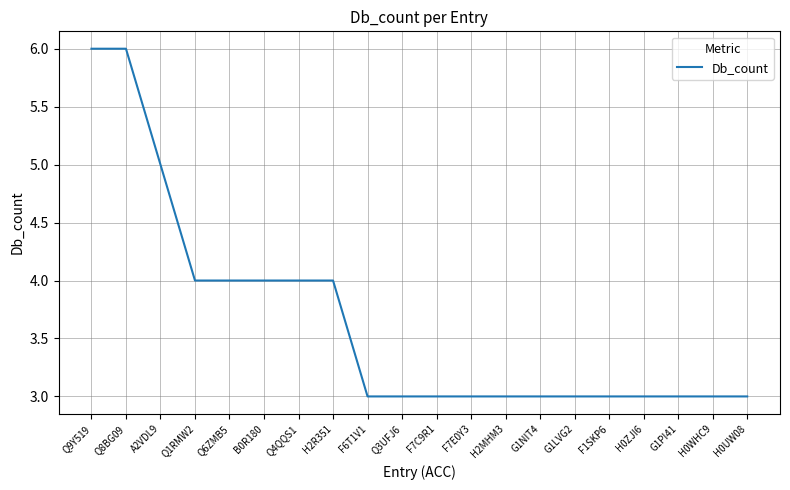

Between H0ZJI6 and A2VDL9, which is larger?

A2VDL9